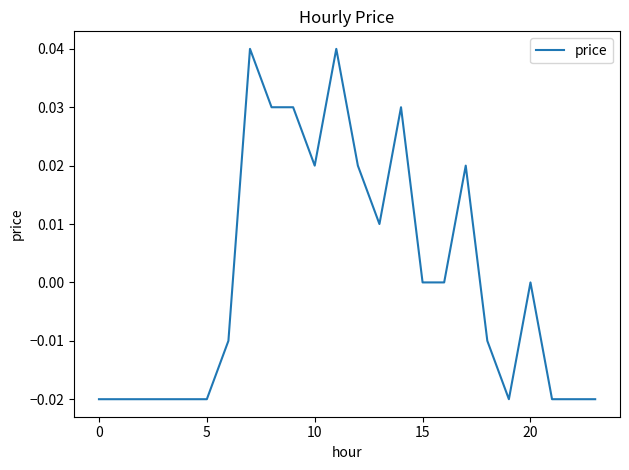

The chart shows a value of 0.0 at 20. True or false?

True